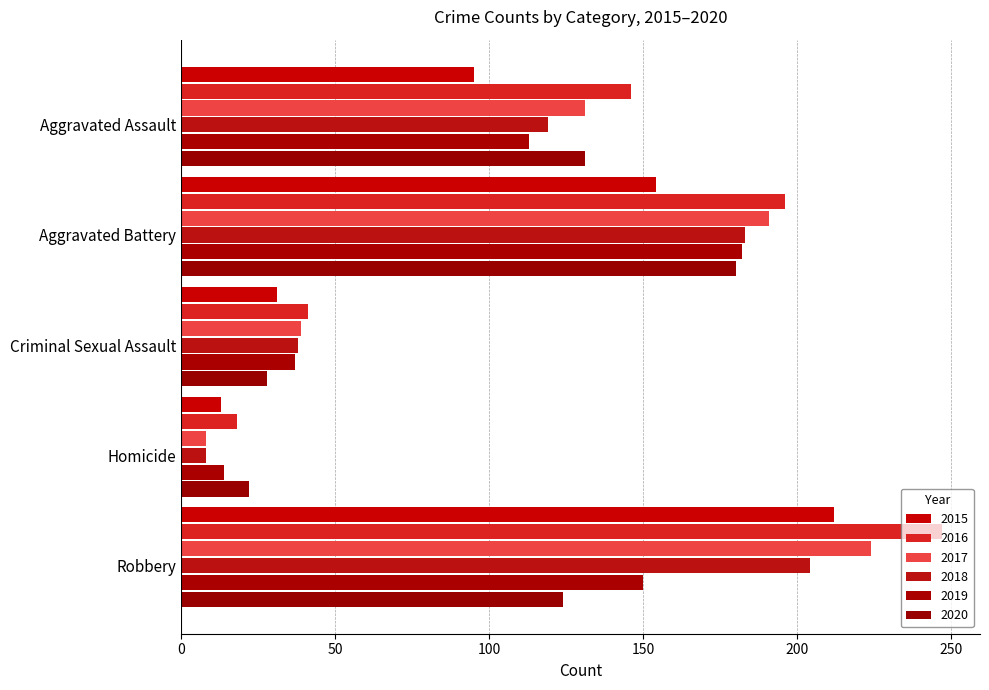

What is the value of the 2020 bar at the 1st from the left?

131